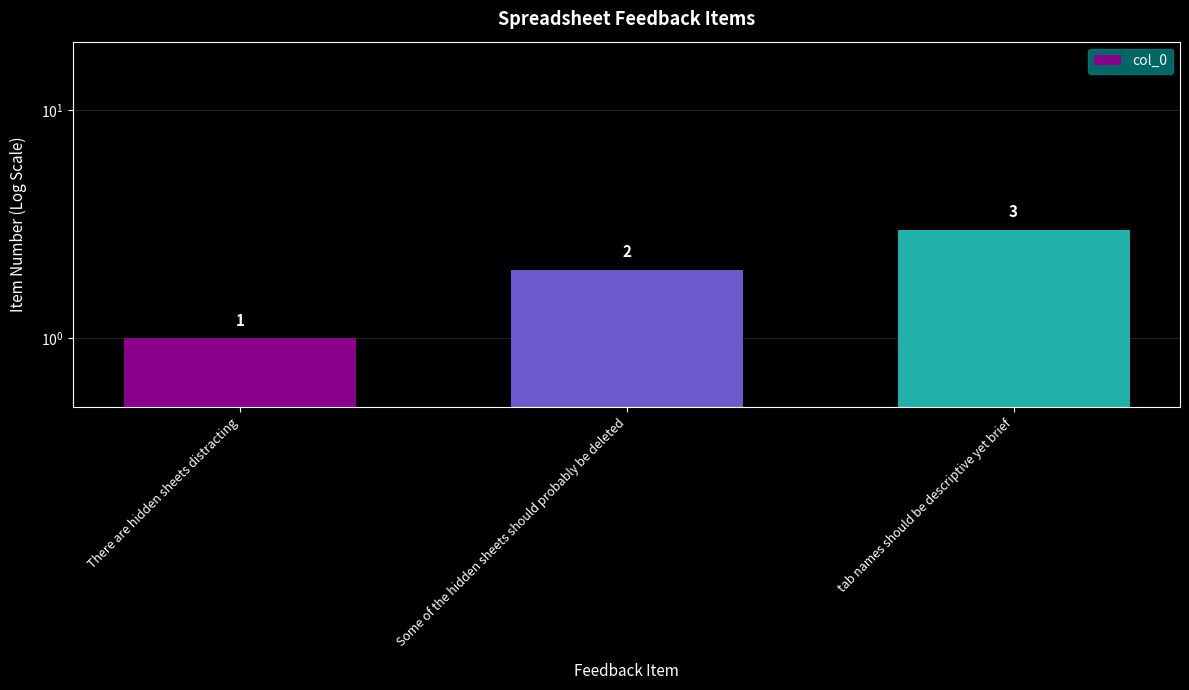

What is the value of the 1st bar from the left?

1